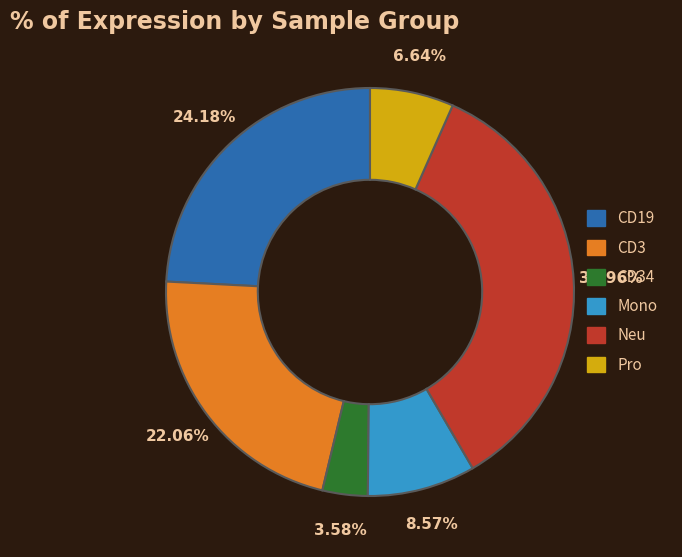

How many segments does this pie chart have?

6